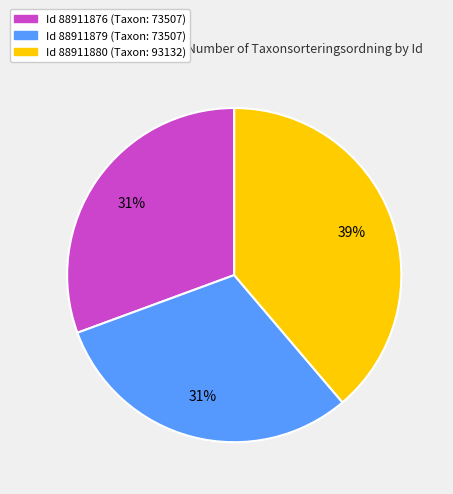

To the nearest percent, what percentage of the pie is Id 88911876 (Taxon: 73507)?

31%